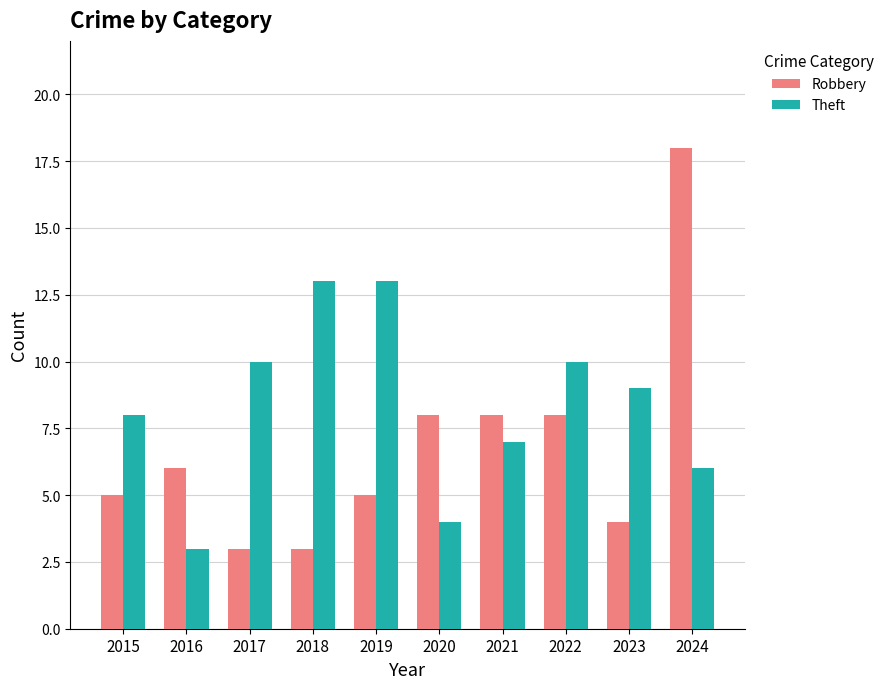

Reading left to right, list all the values displayed in this chart.

Robbery: 2015=5	2016=6	2017=3	2018=3	2019=5	2020=8	2021=8	2022=8	2023=4	2024=18
Theft: 2015=8	2016=3	2017=10	2018=13	2019=13	2020=4	2021=7	2022=10	2023=9	2024=6